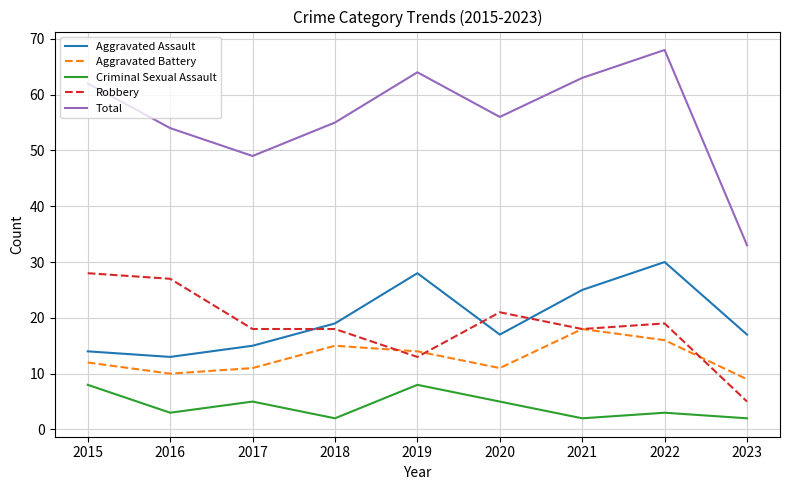

Reading left to right, what are all the values shown in this chart?

Aggravated Assault: 14	13	15	19	28	17	25	30	17
Aggravated Battery: 12	10	11	15	14	11	18	16	9
Criminal Sexual Assault: 8	3	5	2	8	5	2	3	2
Robbery: 28	27	18	18	13	21	18	19	5
Total: 62	54	49	55	64	56	63	68	33